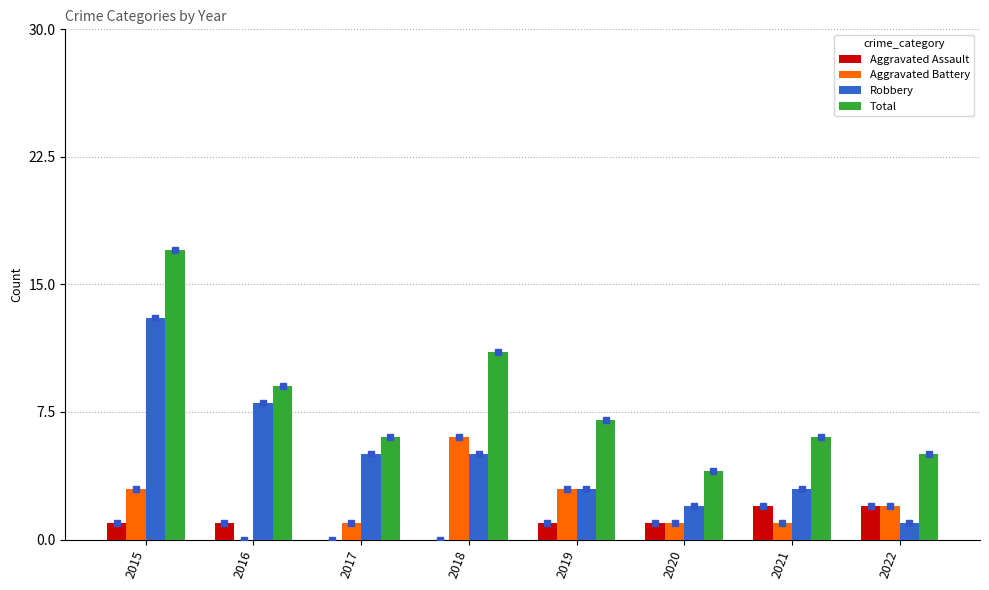

Which category has the highest value across all series?

2015